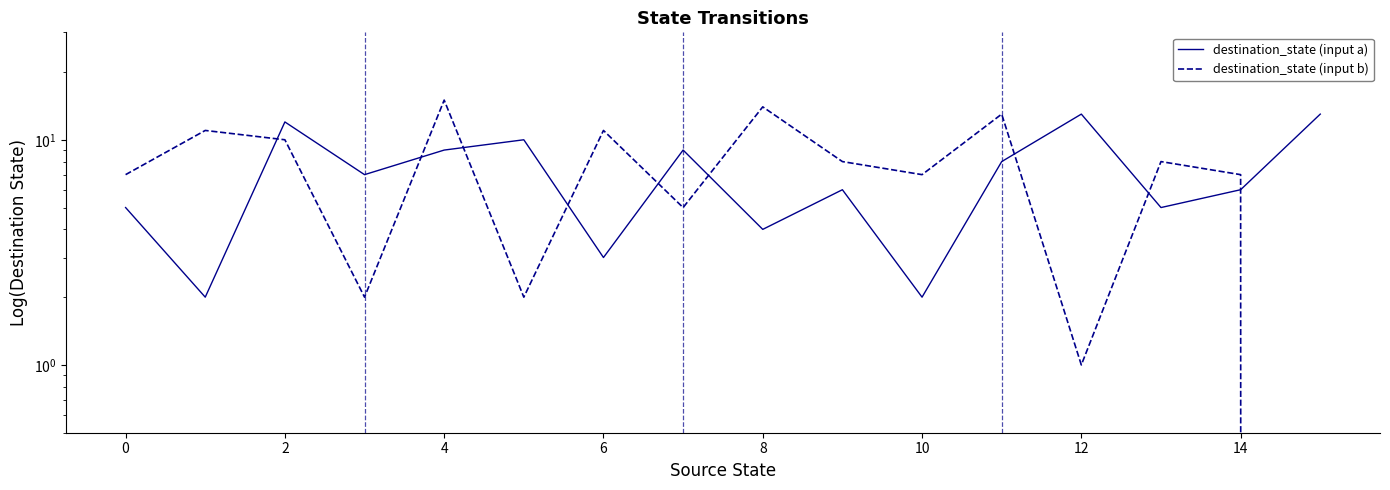

Which series ends up on top after the final intersection of destination_state (input a) and destination_state (input b)?

destination_state (input a)